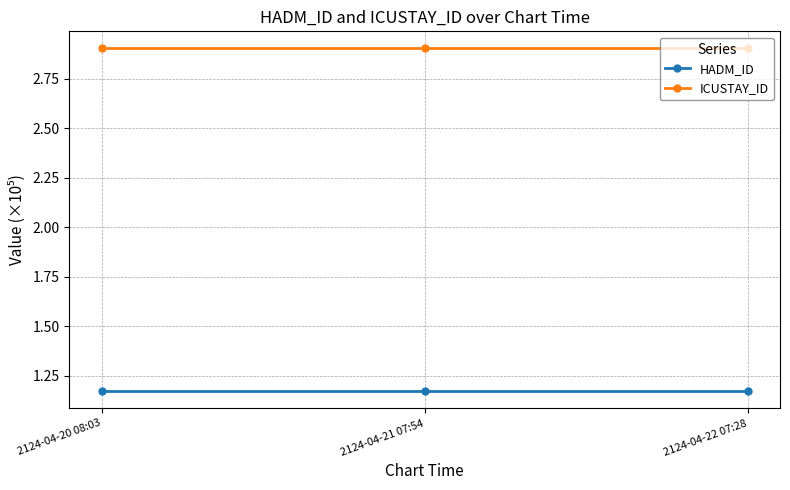

Rank the series at 2124-04-22 07:28 from lowest to highest value.

HADM_ID, ICUSTAY_ID